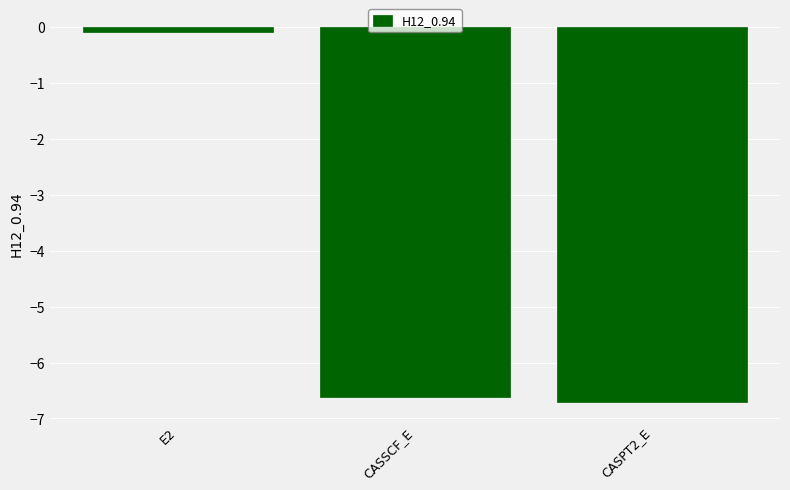

What is the value of the 2nd bar from the left?

-6.6